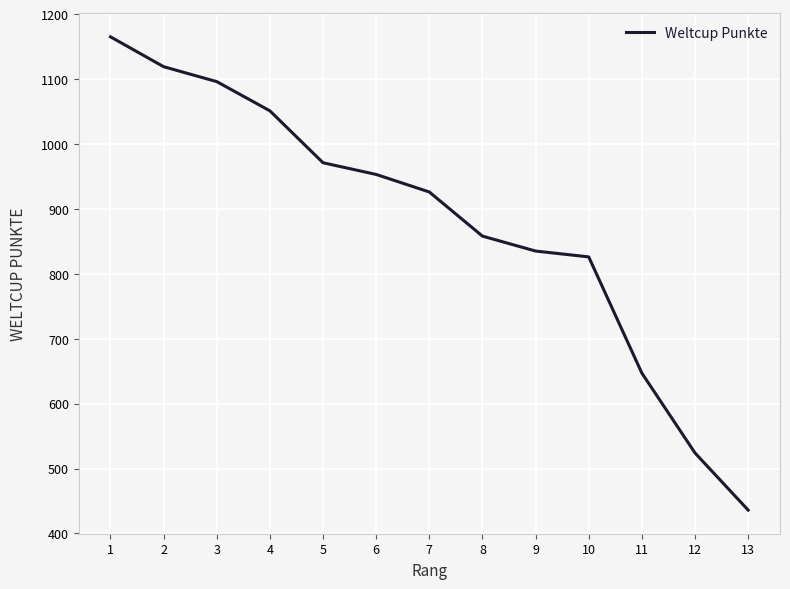

What value does the data have at 7?

926